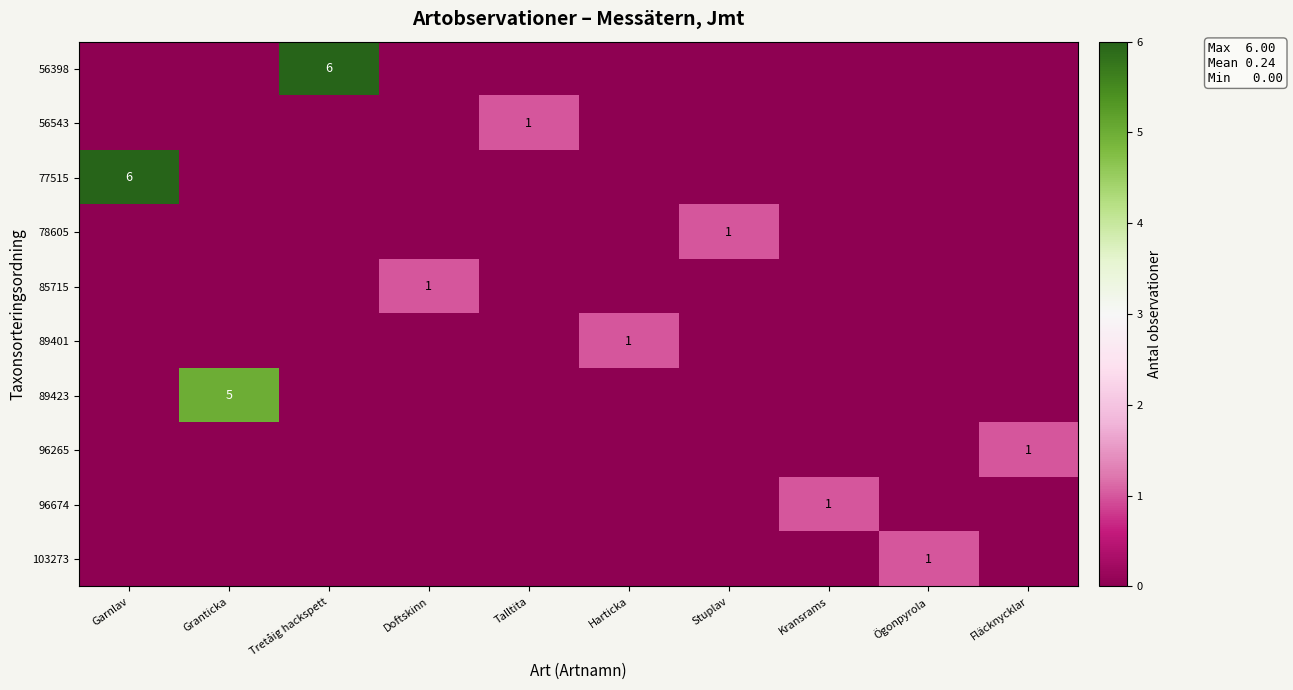

At how many categories does at least one series exceed 2?

3